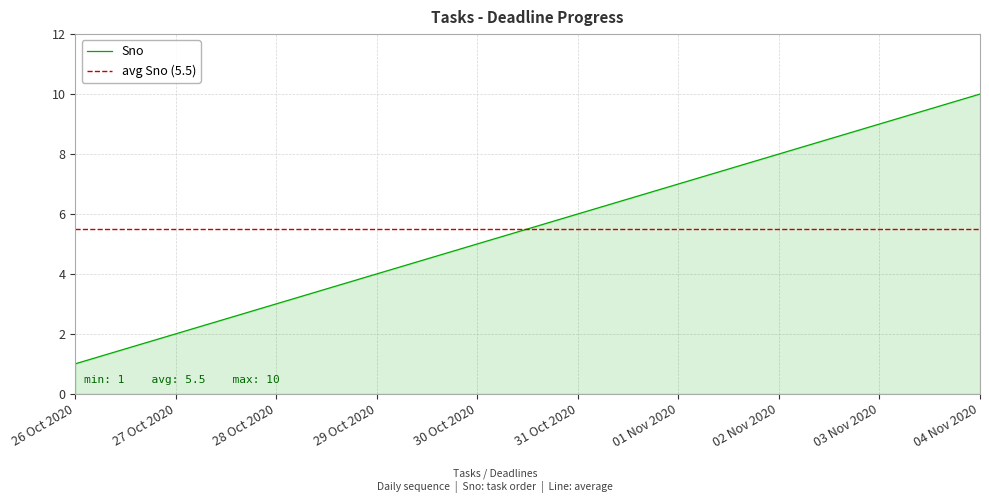

The value of Sno at 28 Oct 2020 is 3. True or false?

True